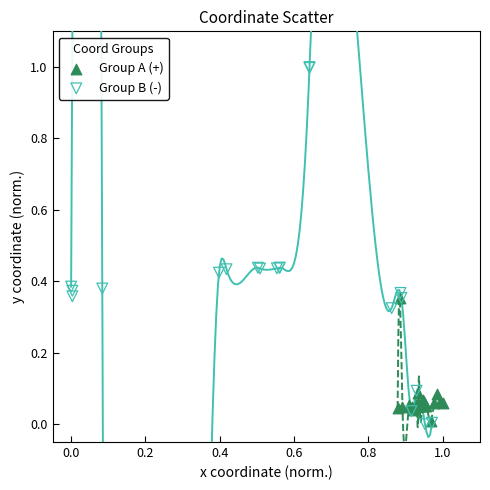

Which series has the widest spread of Y values?

Group B (-)